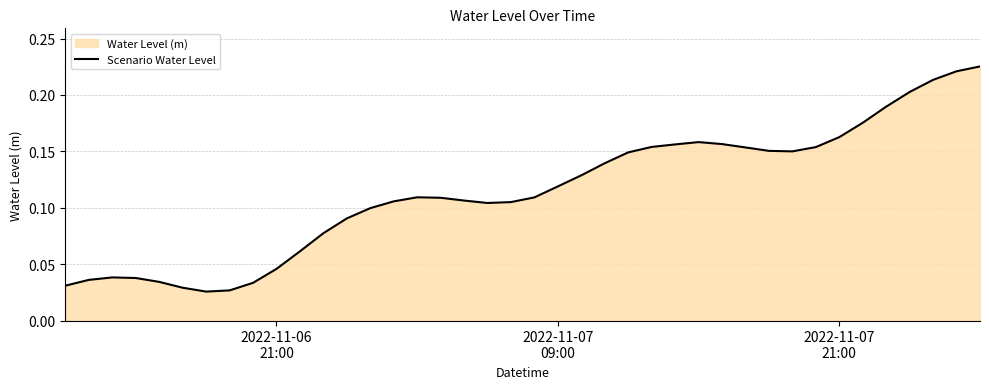

Does the chart have visible grid lines?

Yes